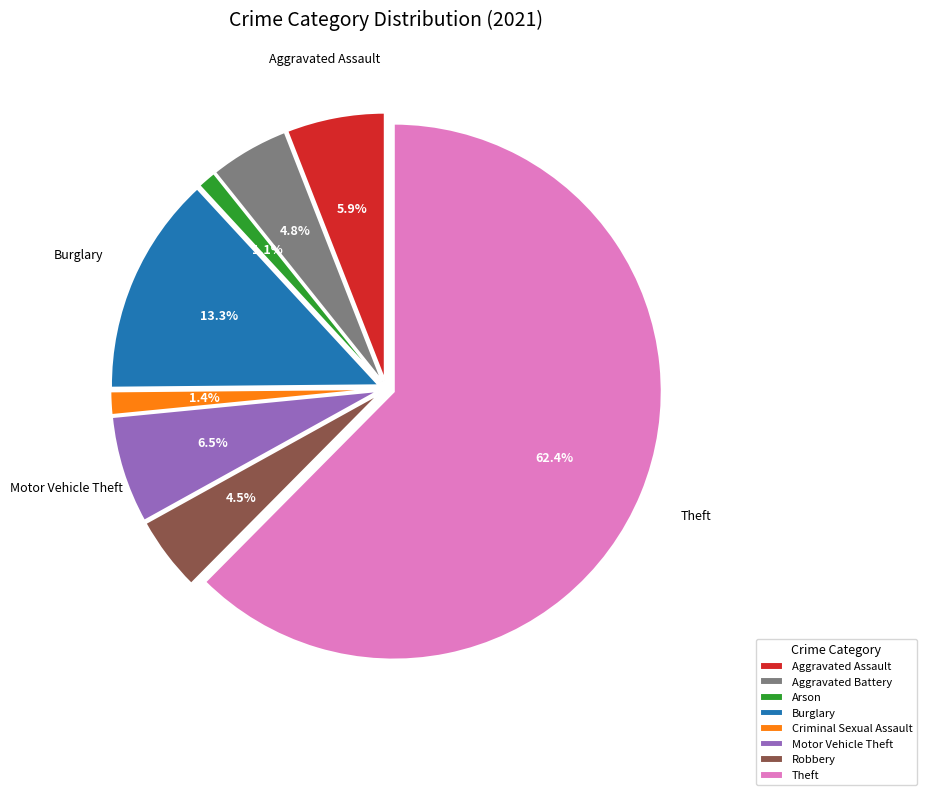

What percentage is the Criminal Sexual Assault slice, to the nearest percent?

1%